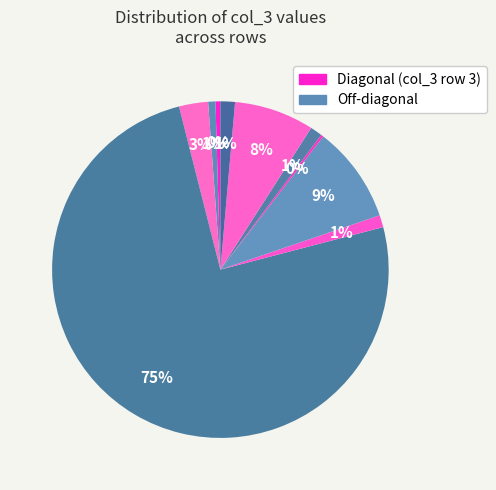

To the nearest percent, what is the difference between the largest and smallest slice percentages?

75%